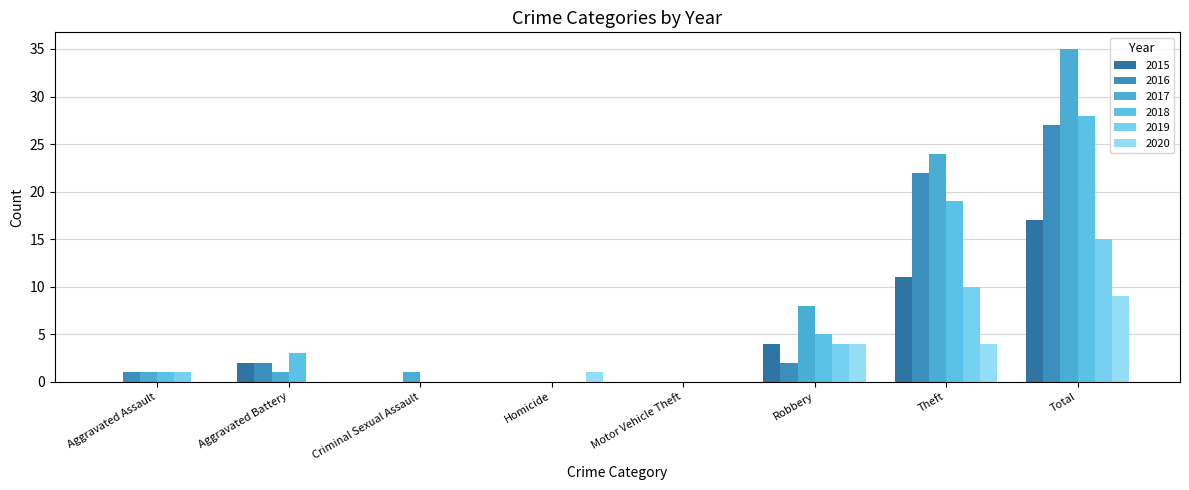

What position from the right is Aggravated Assault?

8